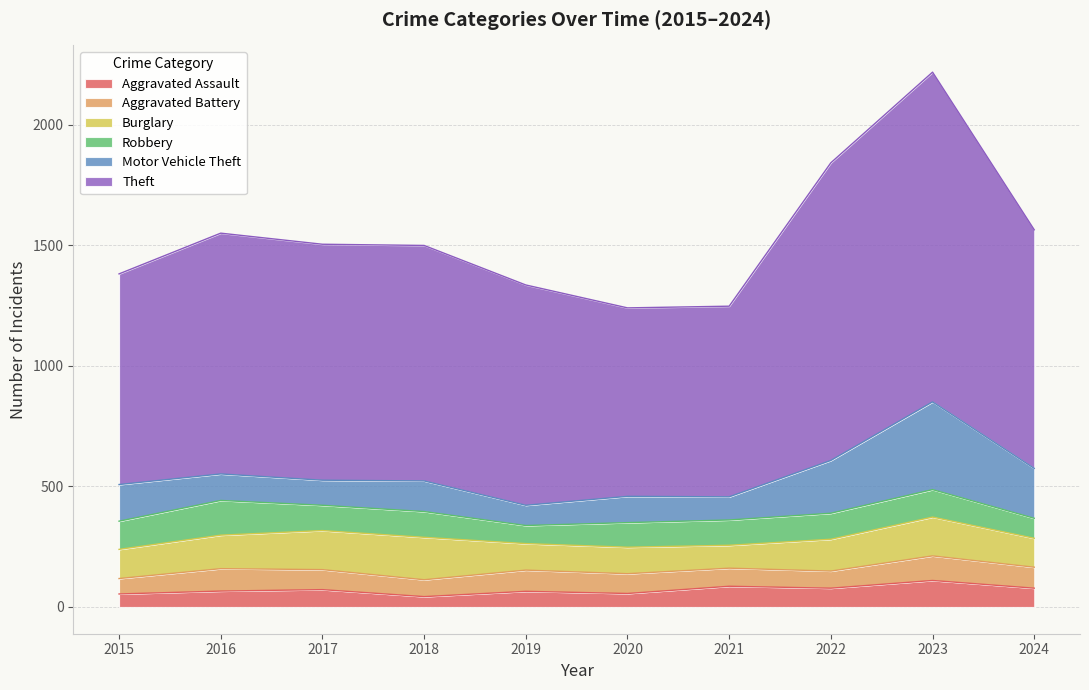

True or false: Aggravated Assault has more than 1 interior local peaks.

True